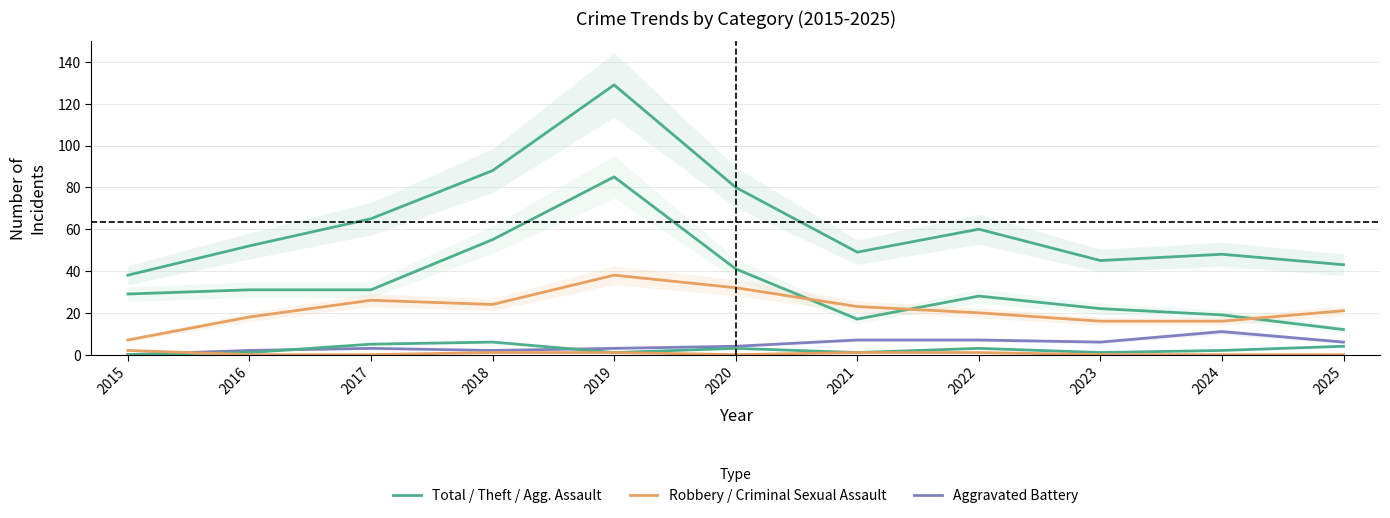

At which category does Aggravated Assault reach its first local peak?

2018